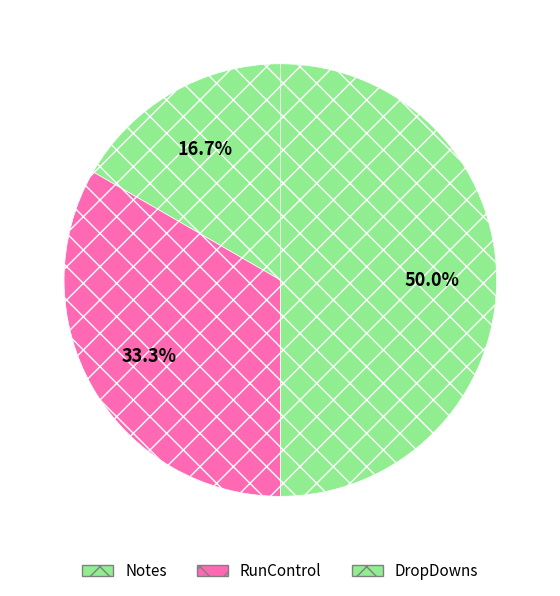

To the nearest percent, what is the combined percentage of DropDowns and Notes?

67%